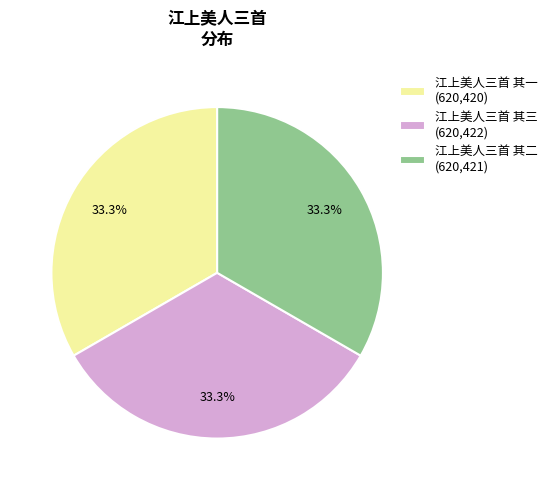

What percentage do 江上美人三首 其一 and 江上美人三首 其三 together represent?

66.7%